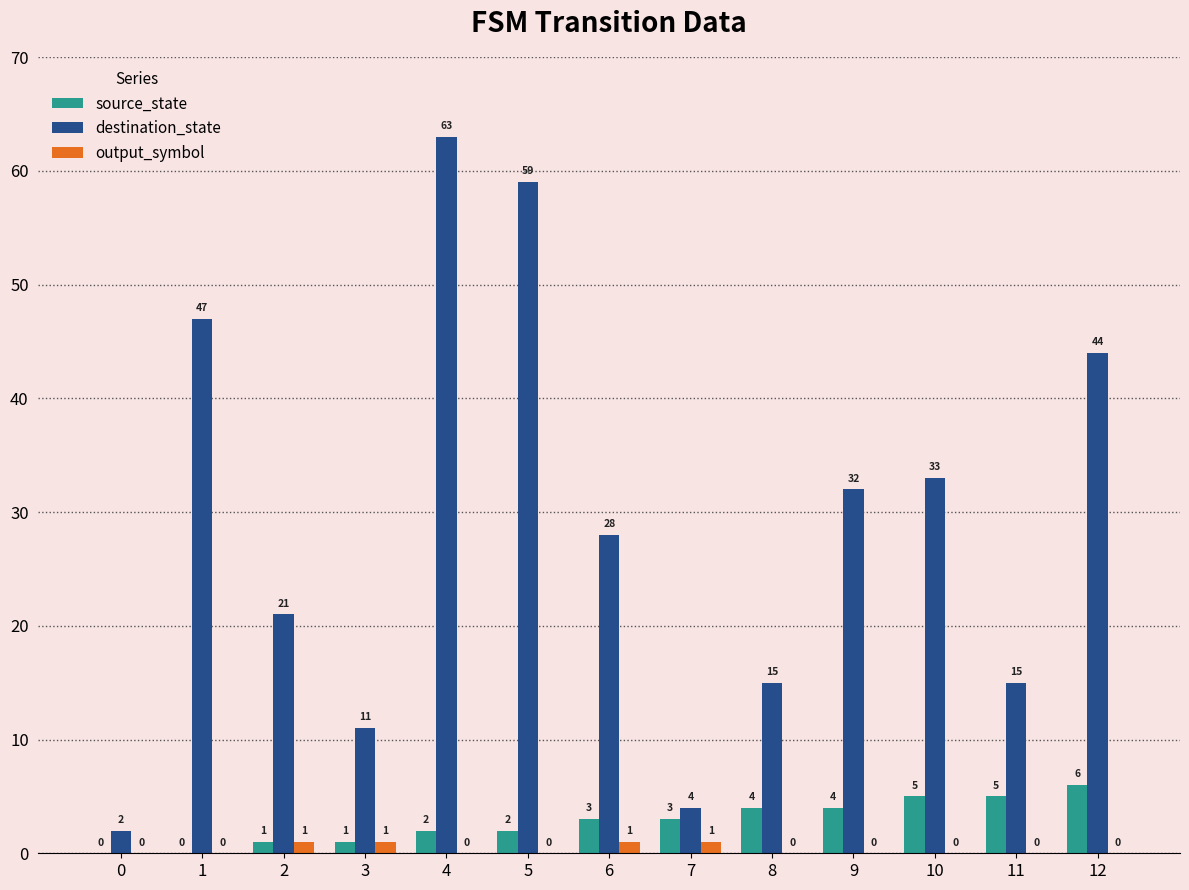

Count the output_symbol values in the range 0 to 1.

13